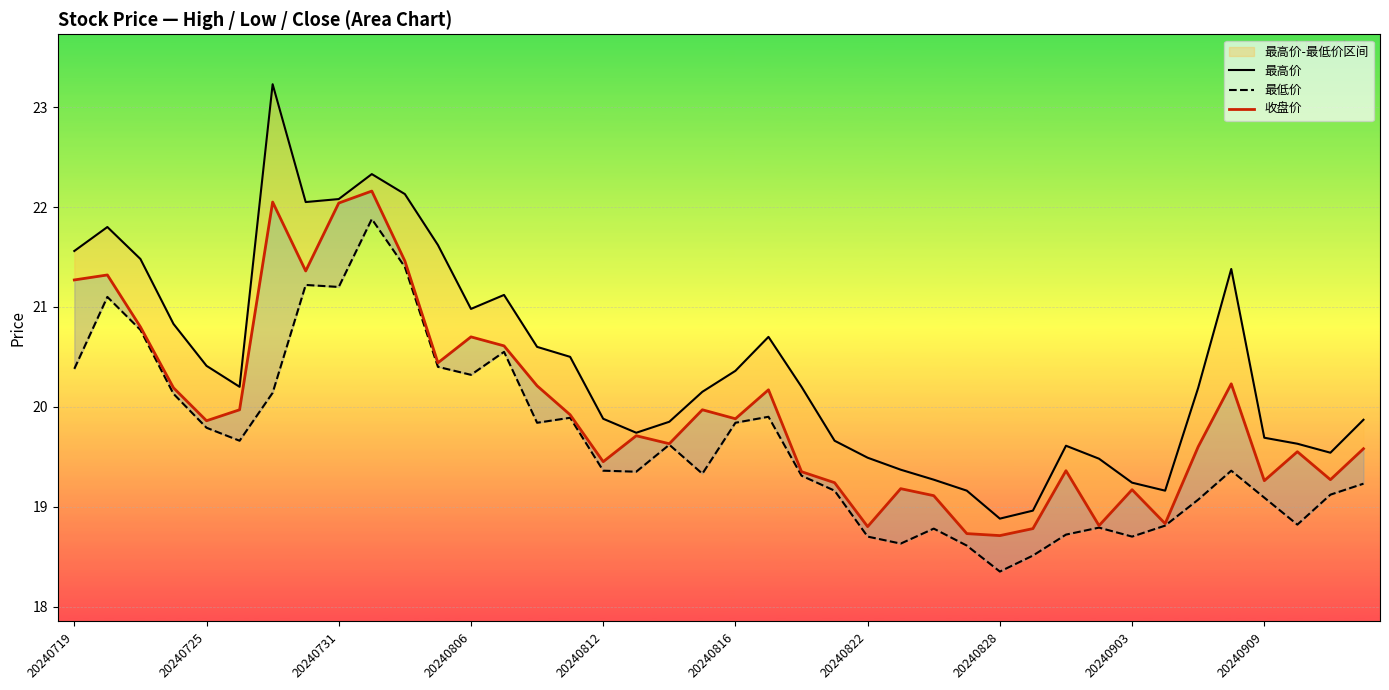

True or false: 最高价 and 收盘价 cross at least once.

False